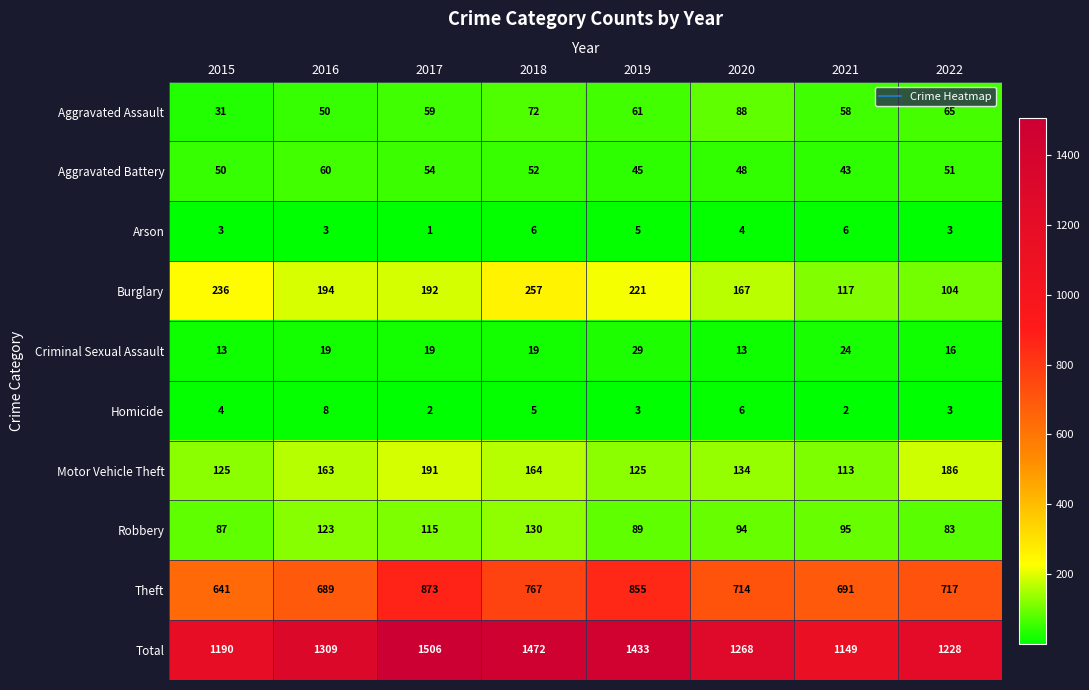

What is the sum of all Homicide values?

33